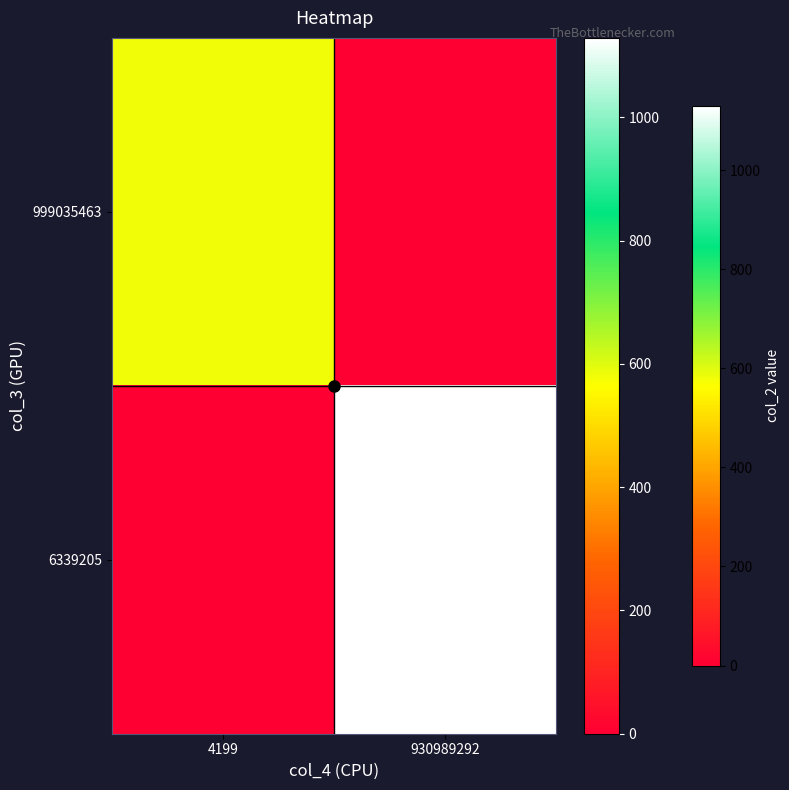

Which series changed the most between 4199 and 930989292?

6339205